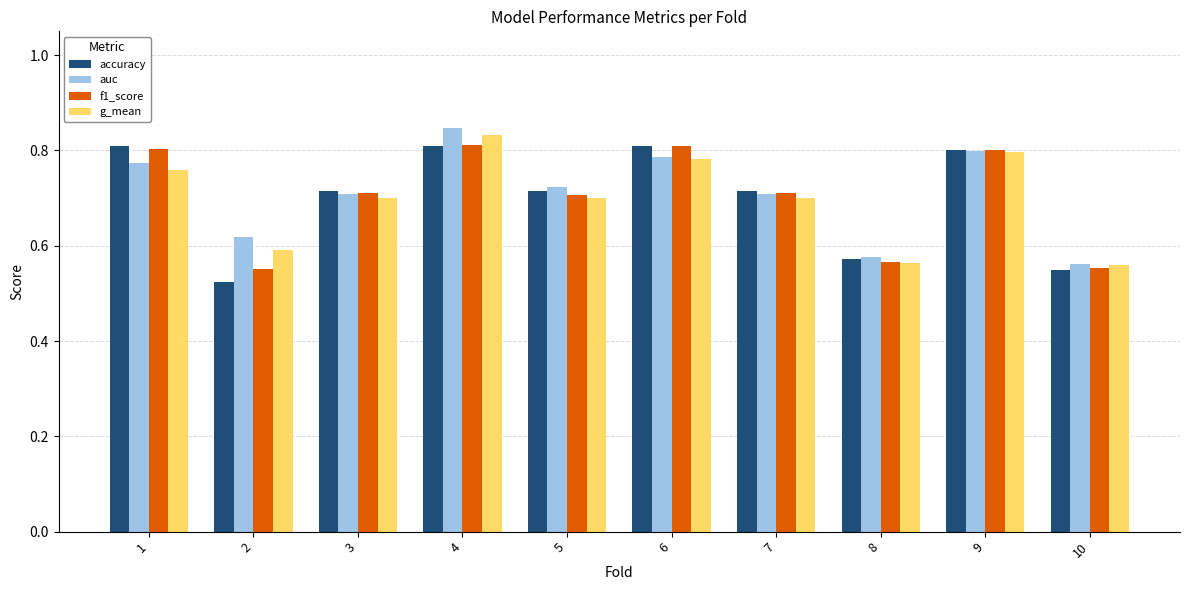

The value of accuracy at 10 is 0.2. True or false?

False